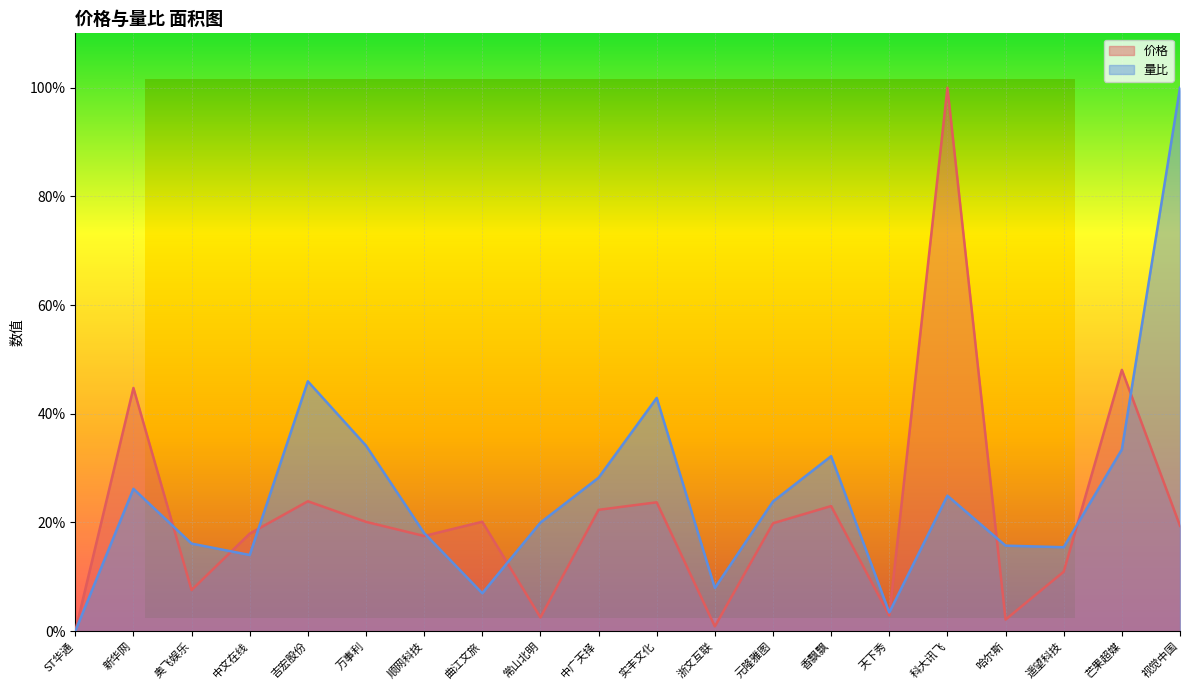

At 曲江文旅, list the series in order from largest to smallest.

价格, 量比